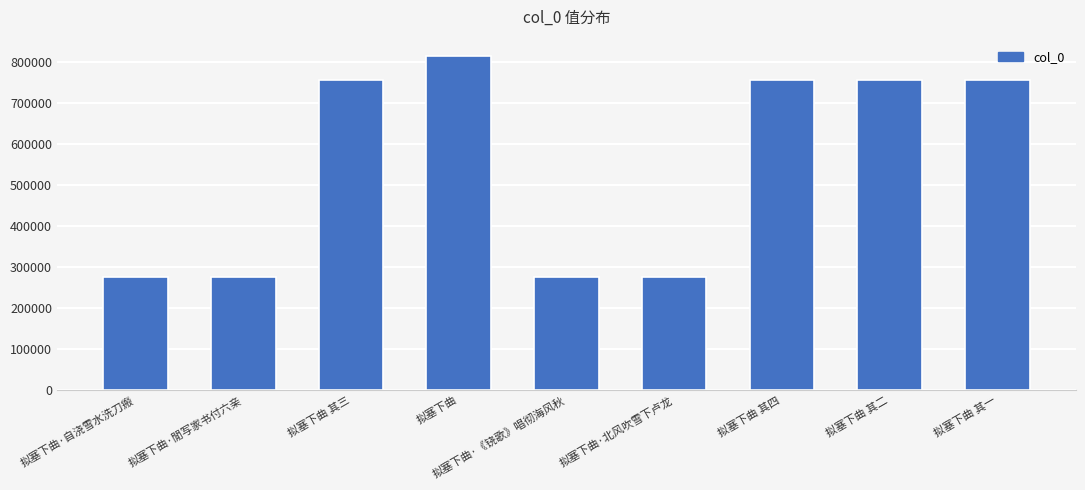

What is the minimum value shown in the chart?

274861